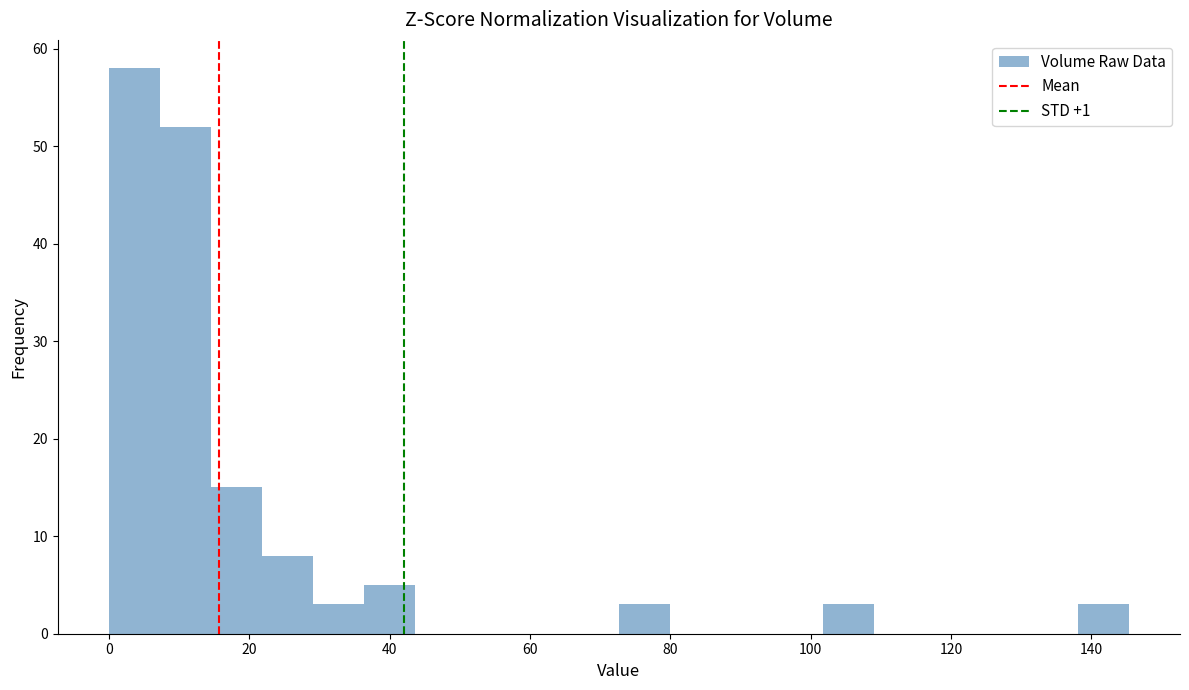

Read against the x-axis, roughly where is the centre of the tallest bar?

4